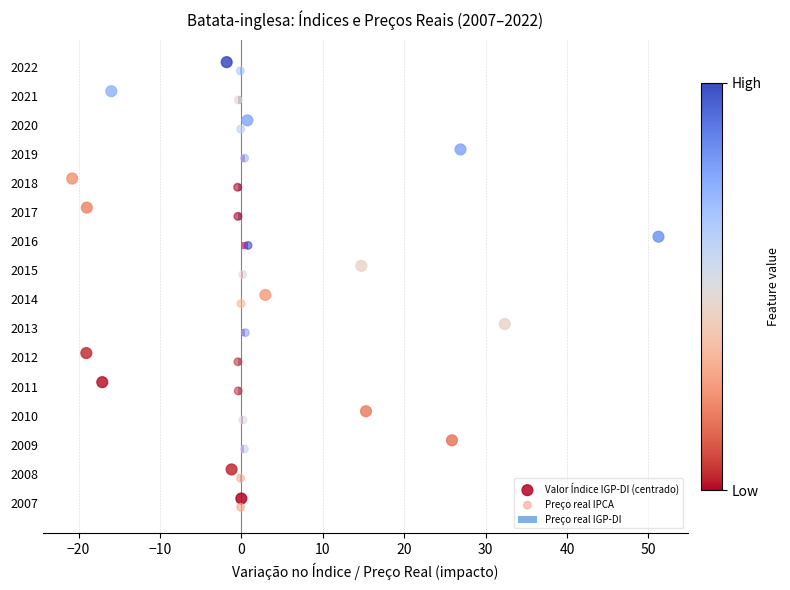

The Preço real IGP-DI series shows -0.4 at 2012. True or false?

True